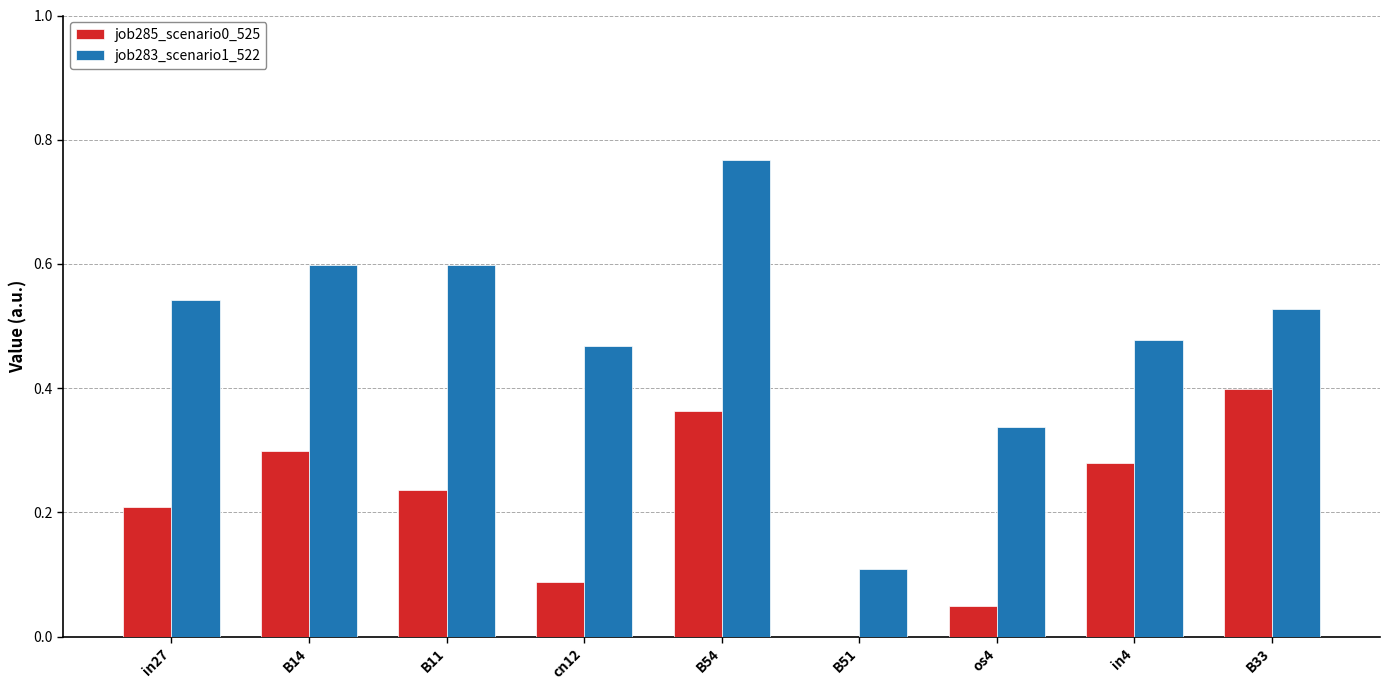

The value of job283_scenario1_522 at B33 is 0.2. True or false?

False